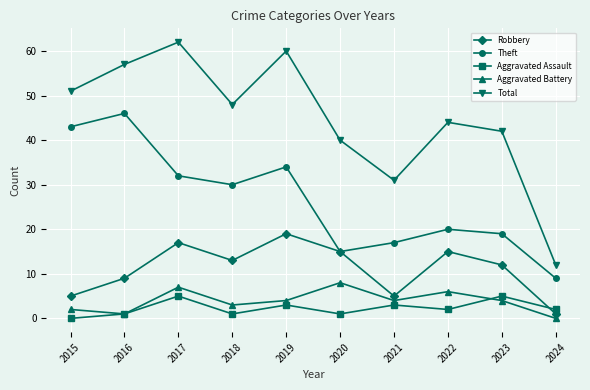

True or false: Theft has a value of 15 at 2020.

True